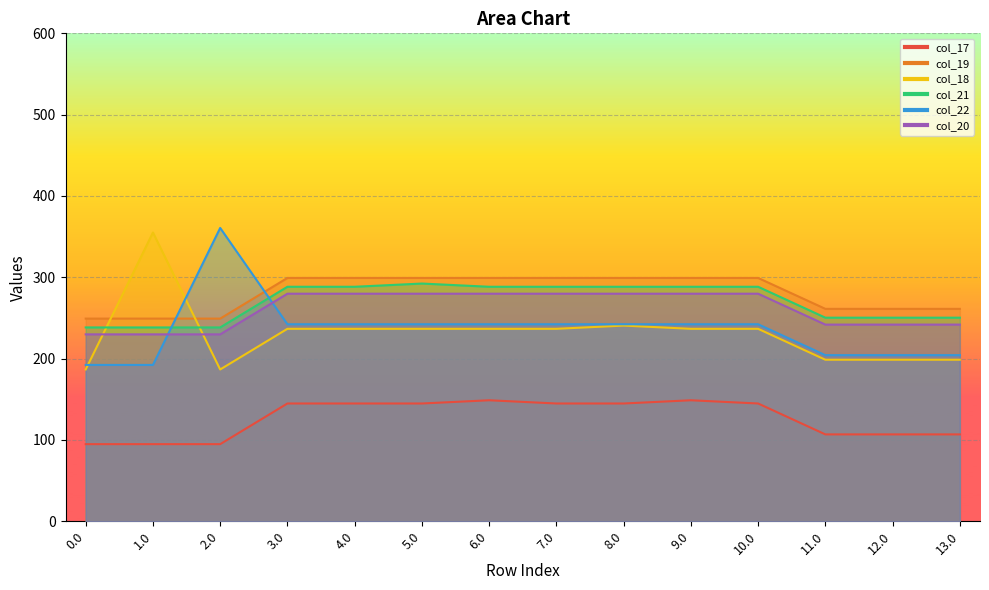

The col_17 series shows 227.1 at 10.0. True or false?

False